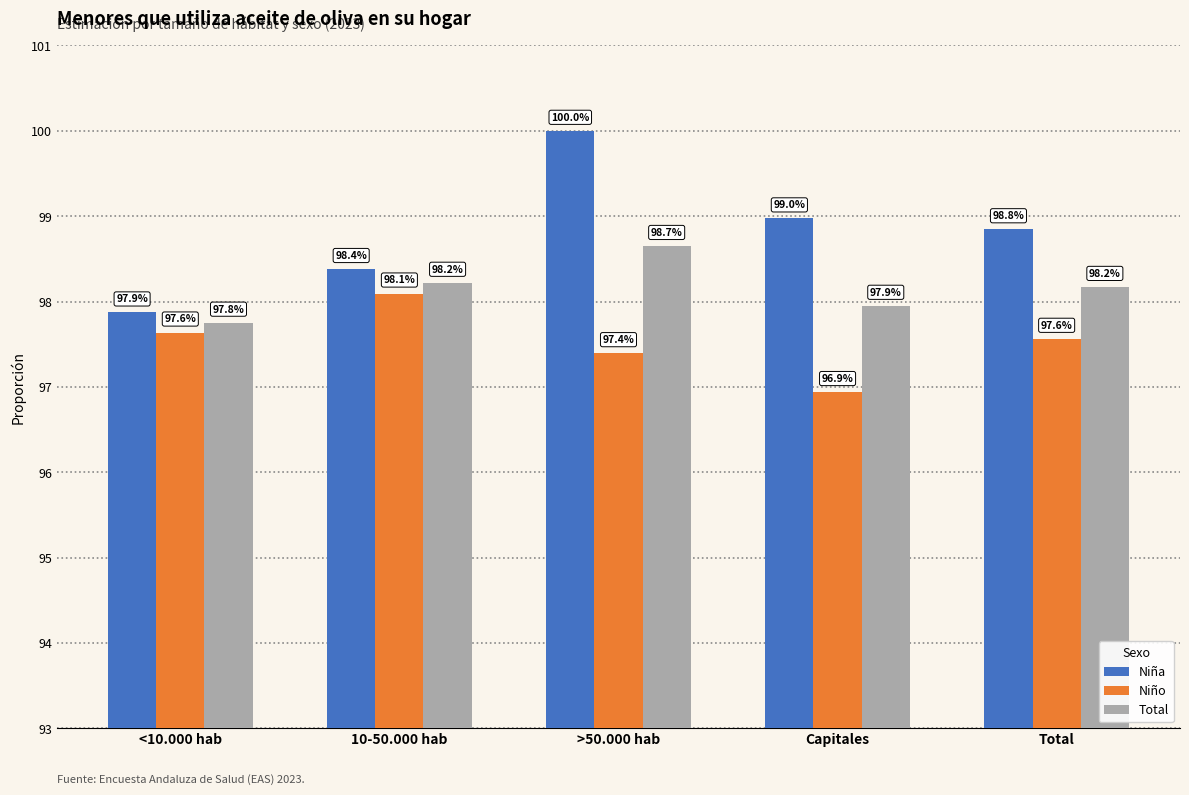

What are all the series names shown in the legend?

Niña, Niño, Total